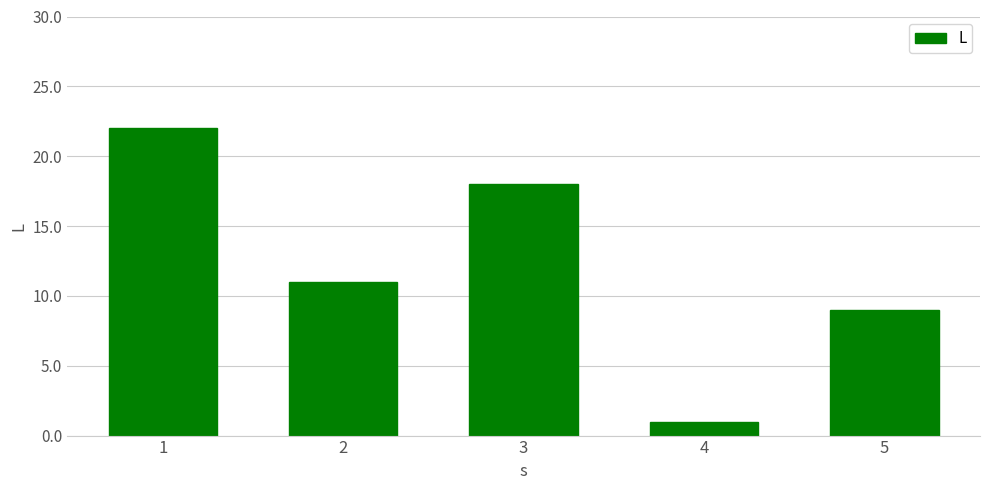

How many distinct data groups are displayed?

1